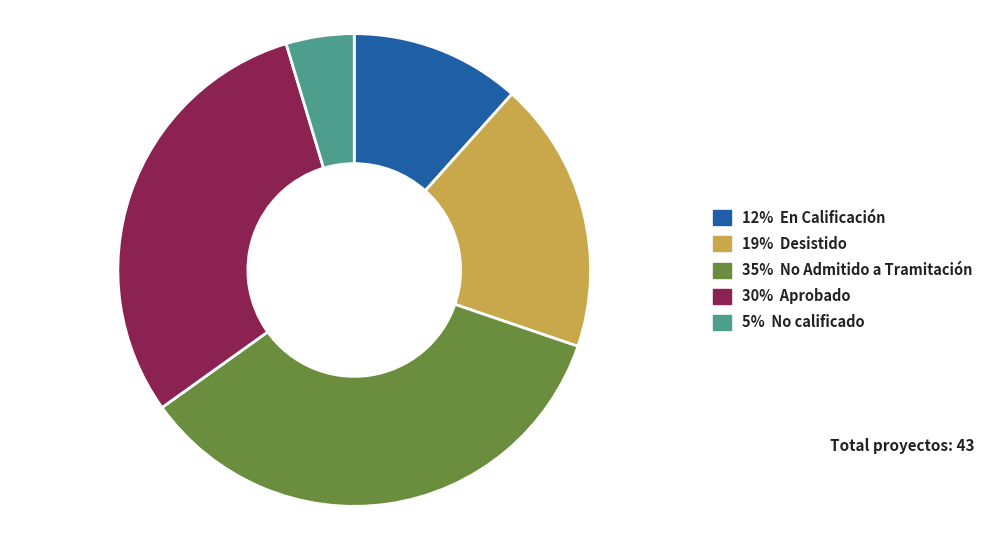

Is there any slice that represents more than half of the pie?

No